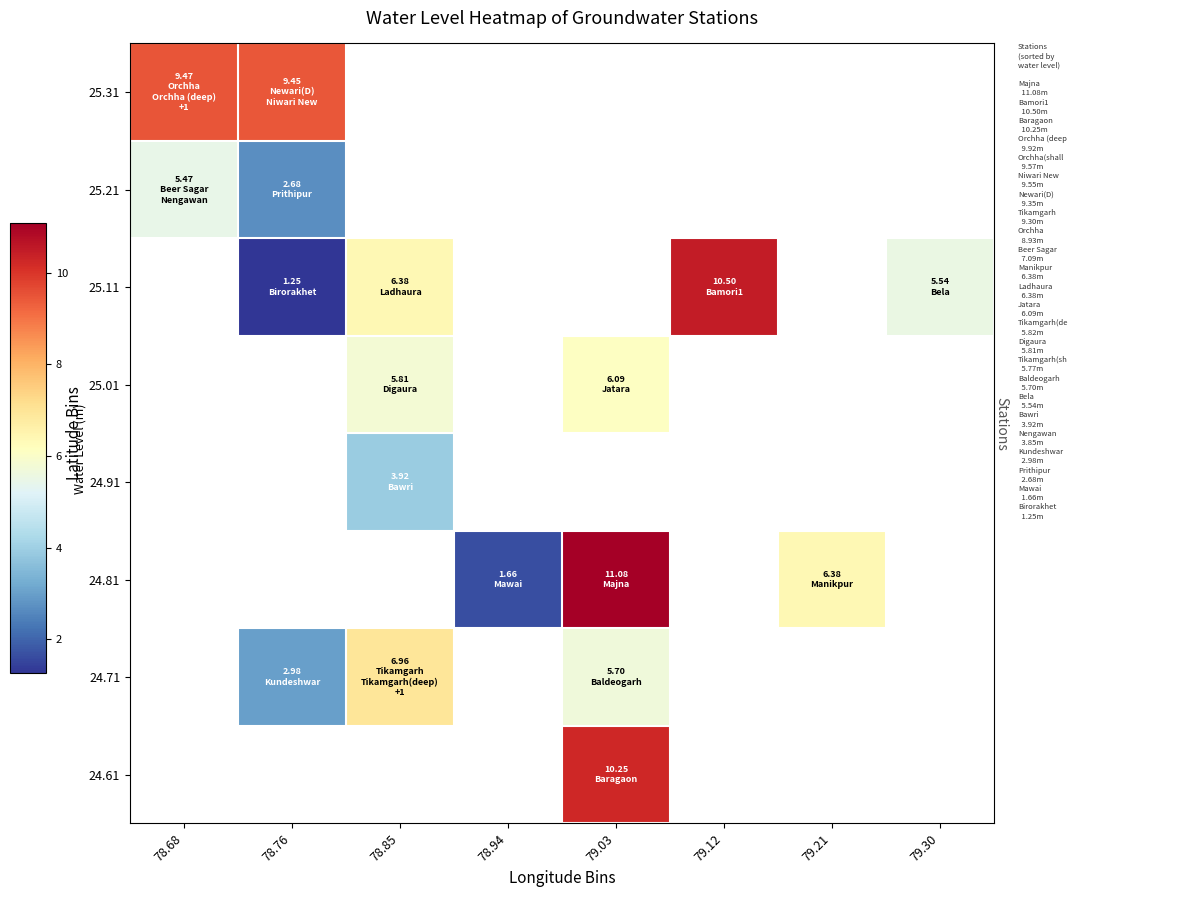

What is the maximum value shown in the chart?

11.1